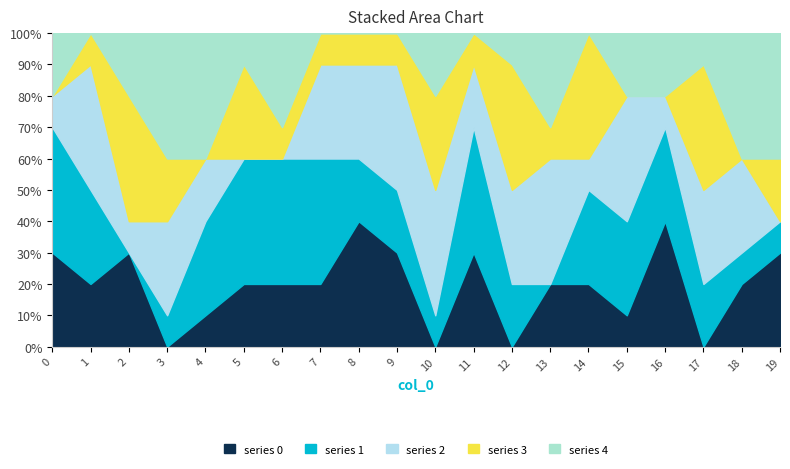

Reading right to left, extract all data points from this chart.

0: 19=3	18=2	17=0	16=4	15=1	14=2	13=2	12=0	11=3	10=0	9=3	8=4	7=2	6=2	5=2	4=1	3=0	2=3	1=2	0=3
1: 19=1	18=1	17=2	16=3	15=3	14=3	13=0	12=2	11=4	10=1	9=2	8=2	7=4	6=4	5=4	4=3	3=1	2=0	1=3	0=4
2: 19=0	18=3	17=3	16=1	15=4	14=1	13=4	12=3	11=2	10=4	9=4	8=3	7=3	6=0	5=0	4=2	3=3	2=1	1=4	0=1
3: 19=2	18=0	17=4	16=0	15=0	14=4	13=1	12=4	11=1	10=3	9=1	8=1	7=1	6=1	5=3	4=0	3=2	2=4	1=1	0=0
4: 19=4	18=4	17=1	16=2	15=2	14=0	13=3	12=1	11=0	10=2	9=0	8=0	7=0	6=3	5=1	4=4	3=4	2=2	1=0	0=2